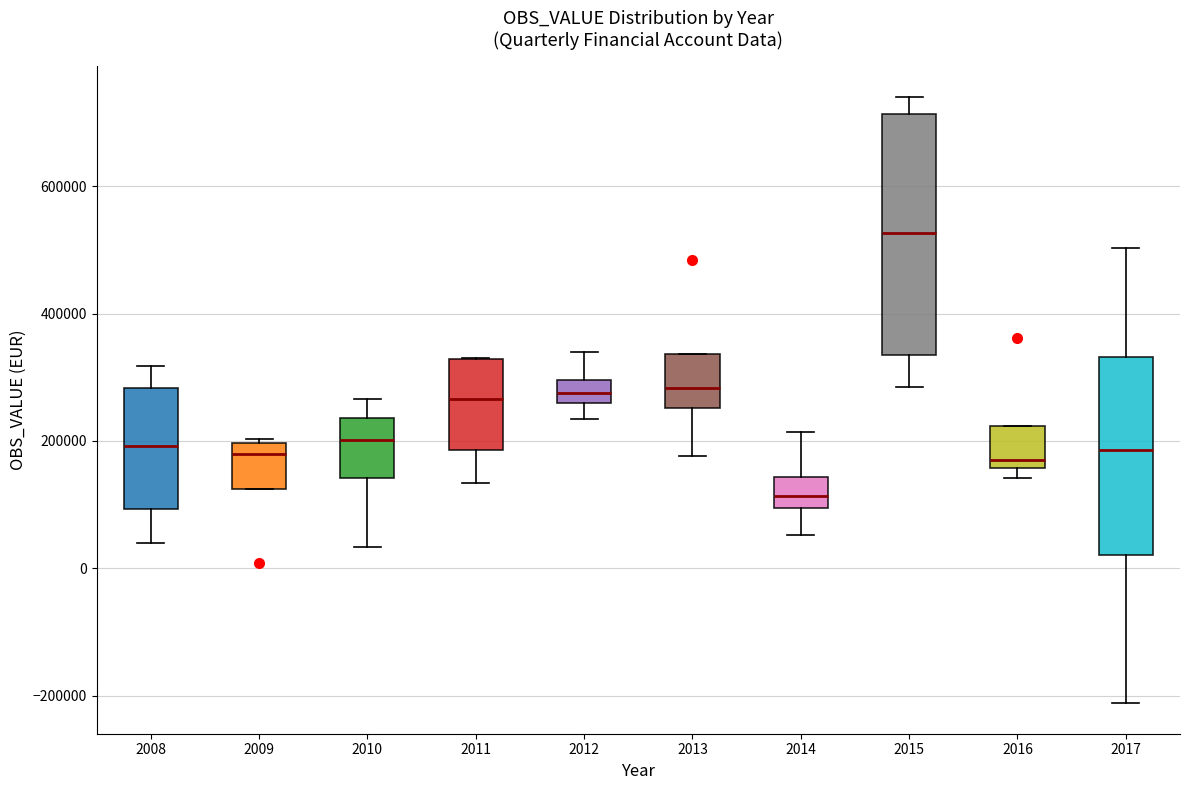

Reading left to right, read every box against the y-axis: the position of its median line, the range the box covers, and the ends of its whiskers. The values are not printed on the chart, so give them approximately, as read against the axis.

2008: median 200000, box 100000 to 280000, whiskers 40000 to 320000
2009: median 180000, box 120000 to 200000, whiskers 120000 to 200000 (just above the box's upper edge)
2010: median 200000, box 140000 to 240000, whiskers 40000 to 260000
2011: median 260000, box 180000 to 320000, whiskers 140000 to 320000
2012: median 280000, box 260000 to 300000, whiskers 240000 to 340000
2013: median 280000, box 260000 to 340000, whiskers 180000 to 340000
2014: median 120000, box 100000 to 140000, whiskers 60000 to 220000
2015: median 520000, box 340000 to 720000, whiskers 280000 to 740000
2016: median 160000 (just above the box's lower edge), box 160000 to 220000, whiskers 140000 to 220000
2017: median 180000, box 20000 to 340000, whiskers -220000 to 500000